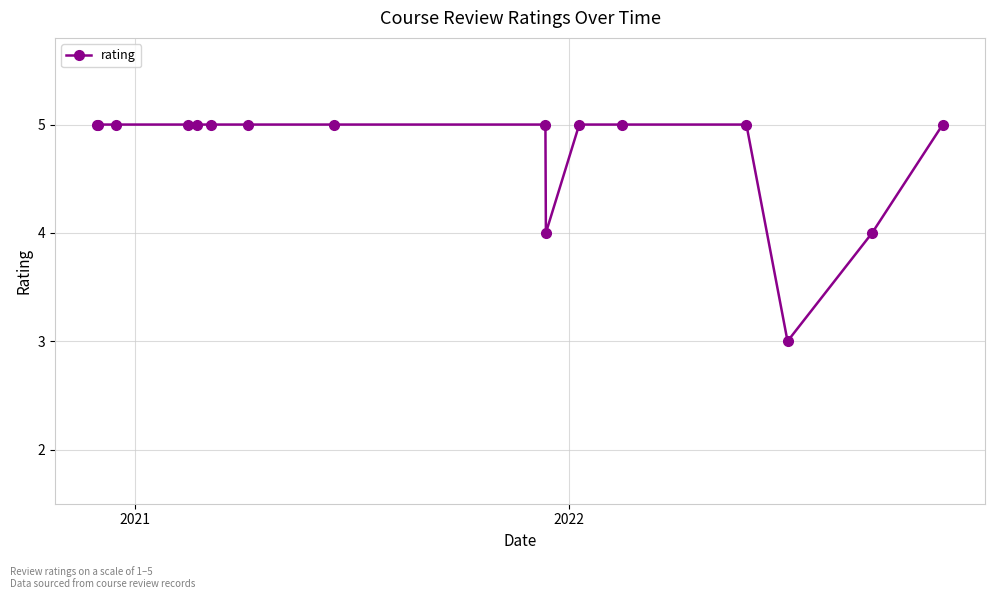

What is the difference between the maximum and minimum values?

2